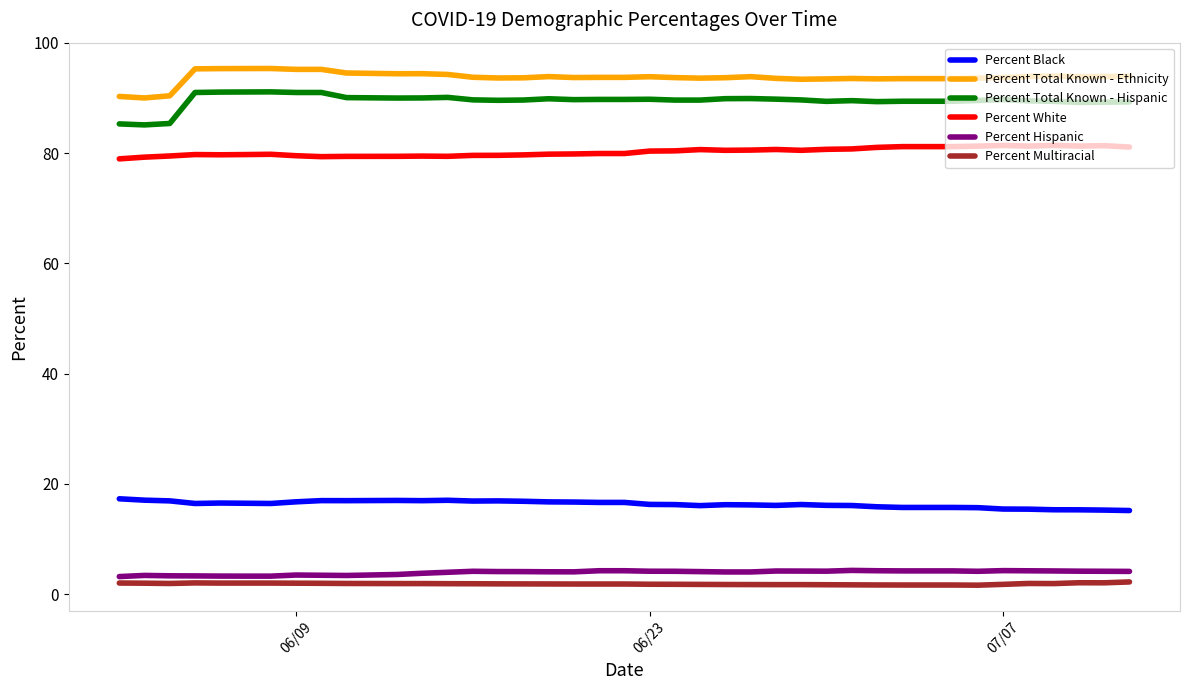

At how many categories does at least one series exceed 38?

40